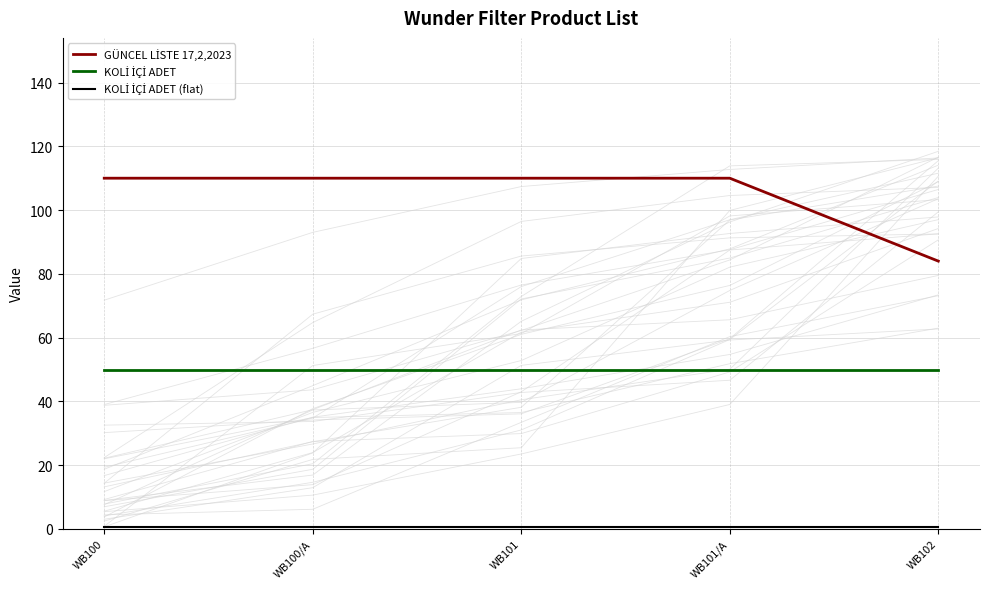

The GÜNCEL LİSTE 17,2,2023 series shows 110.0 at WB101. True or false?

True